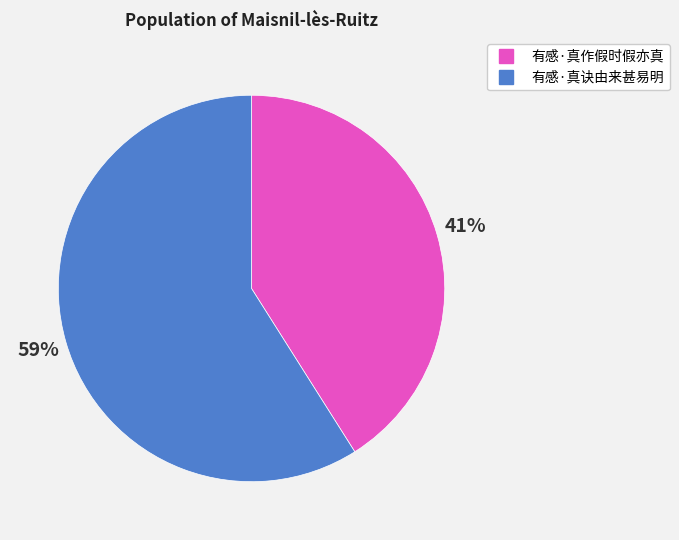

Is it true that 有感·真诀由来甚易明 is 44% of the pie?

False